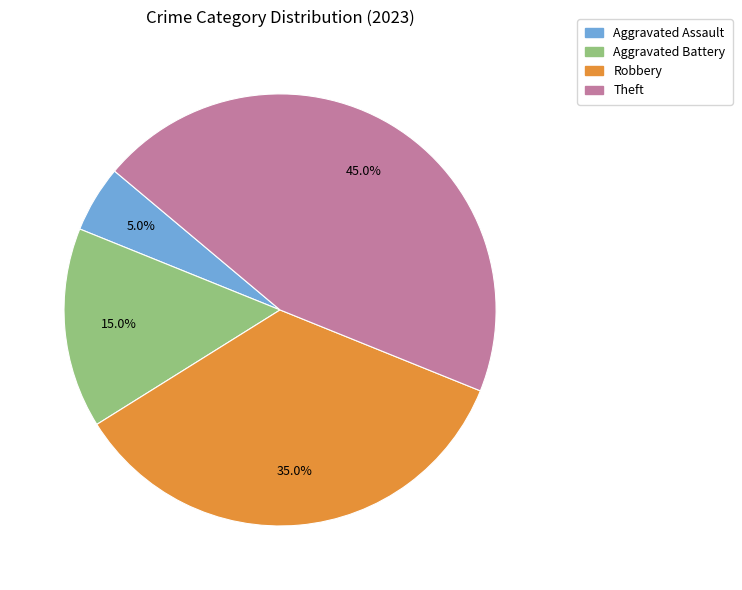

Count the number of slices in the pie.

4